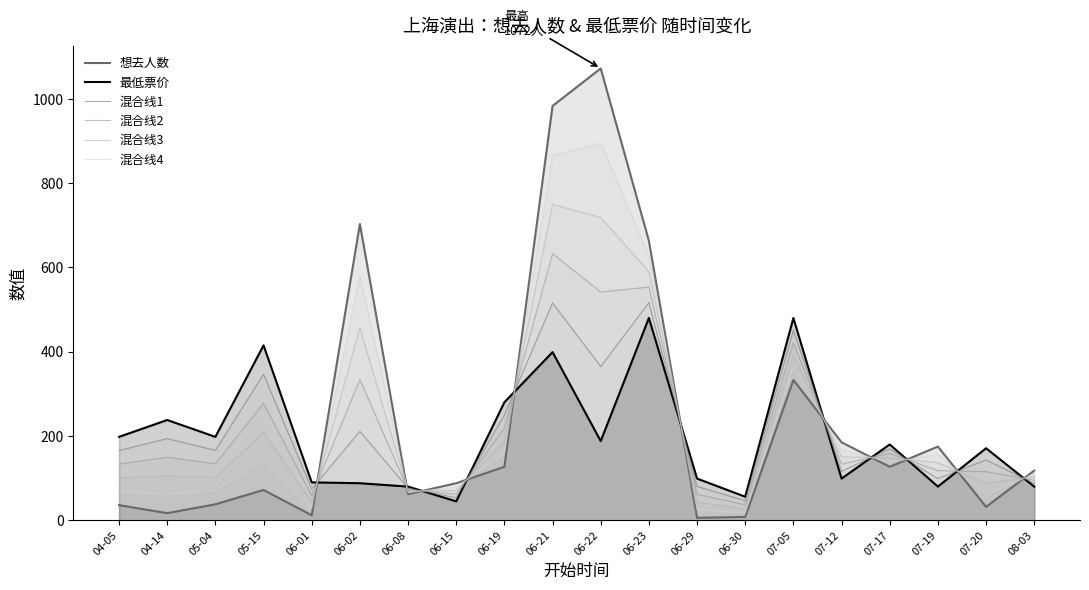

What is the difference between the second highest and second lowest values in the 混合线4 series?

841.6